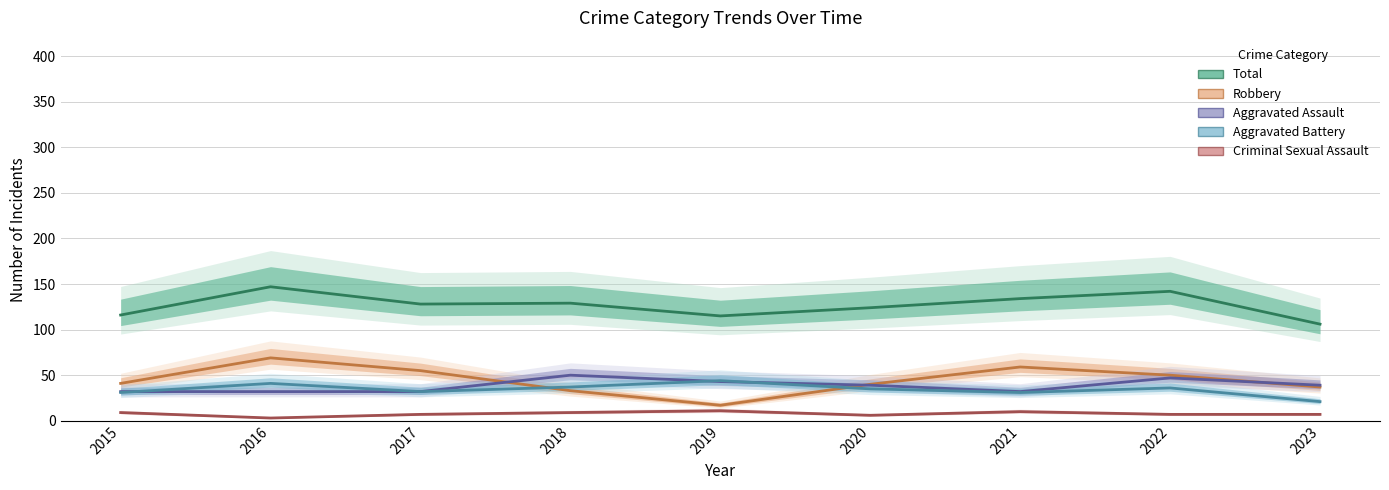

At which category does Criminal Sexual Assault reach its first local valley?

2016